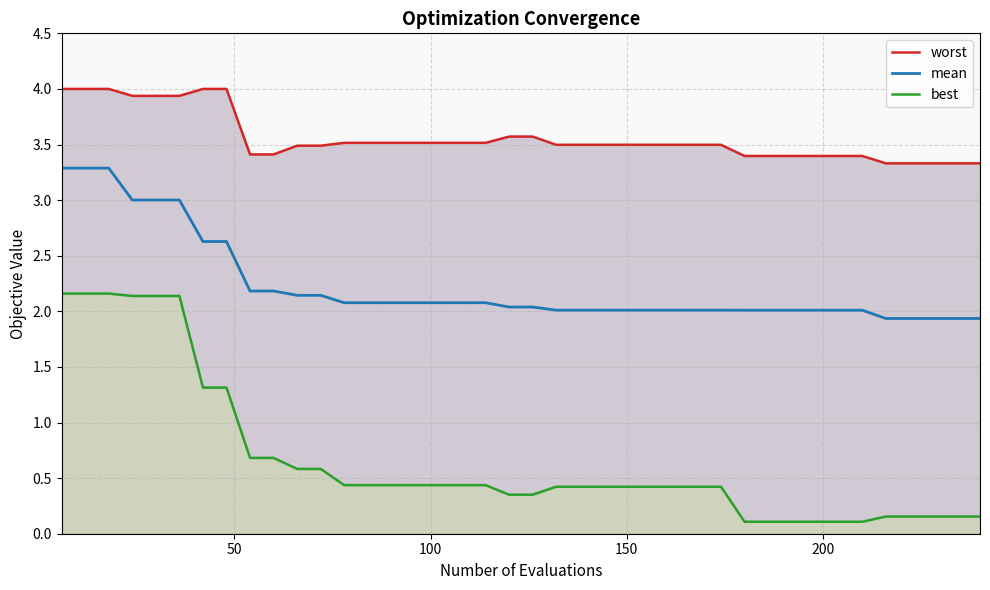

True or false: best and mean intersect in this chart.

False